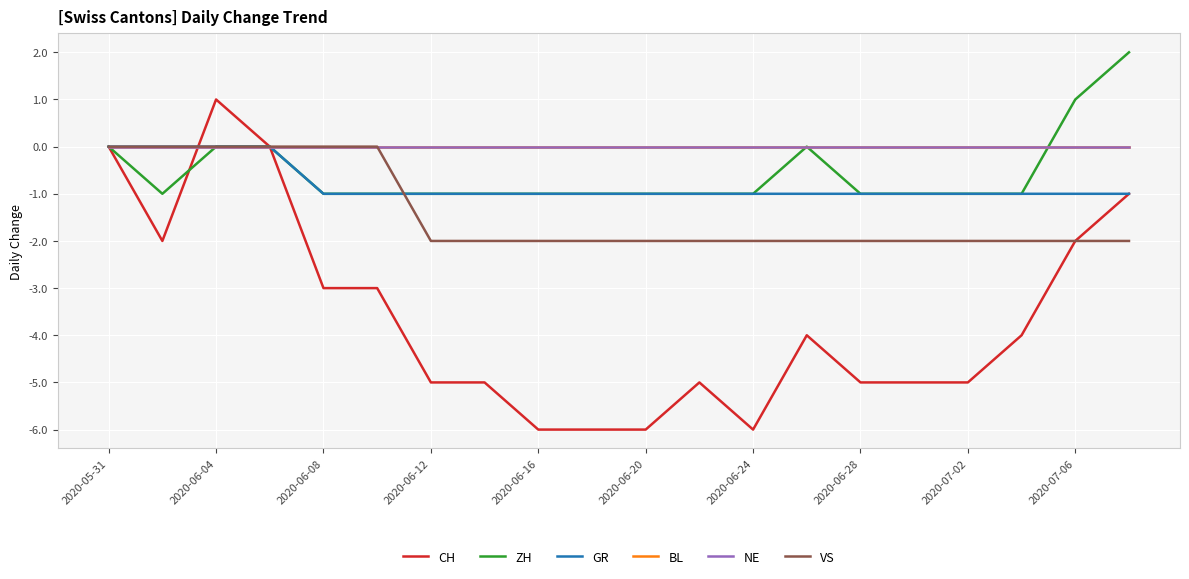

Does the chart display data point markers on the line(s)?

No